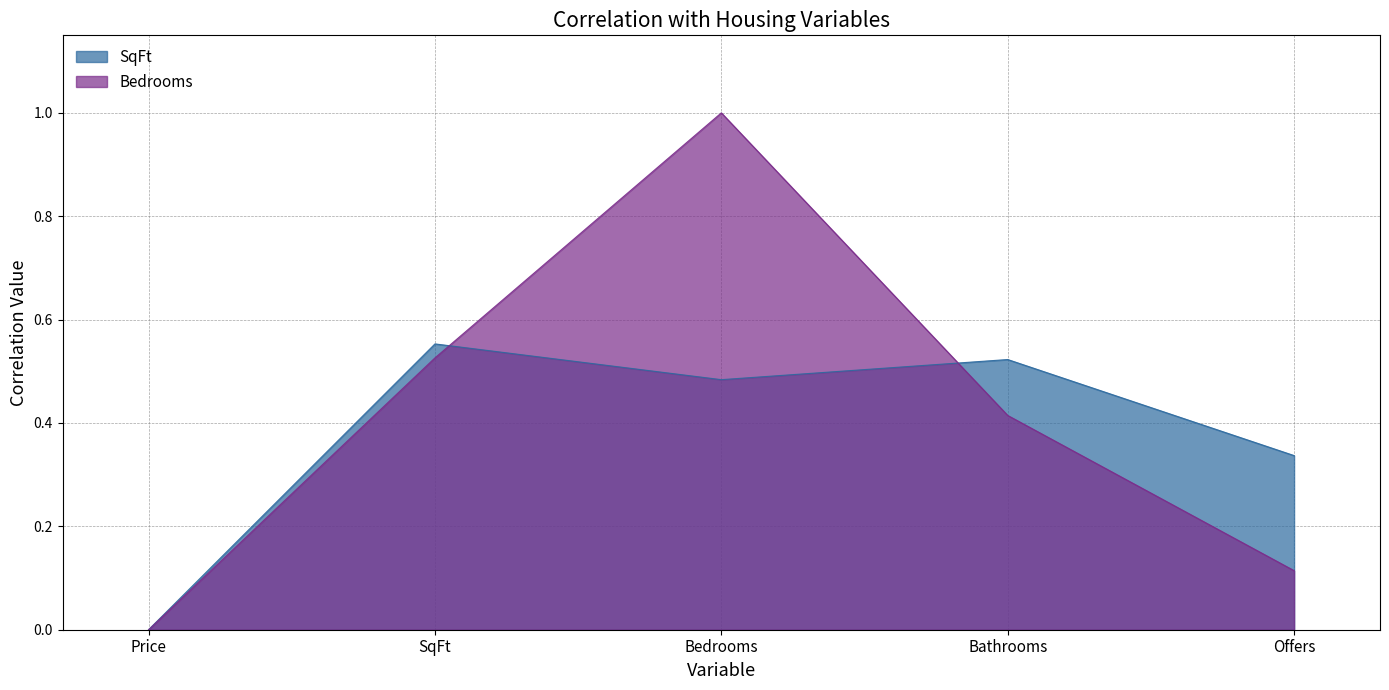

What is the total value across all series at Bathrooms?

0.9